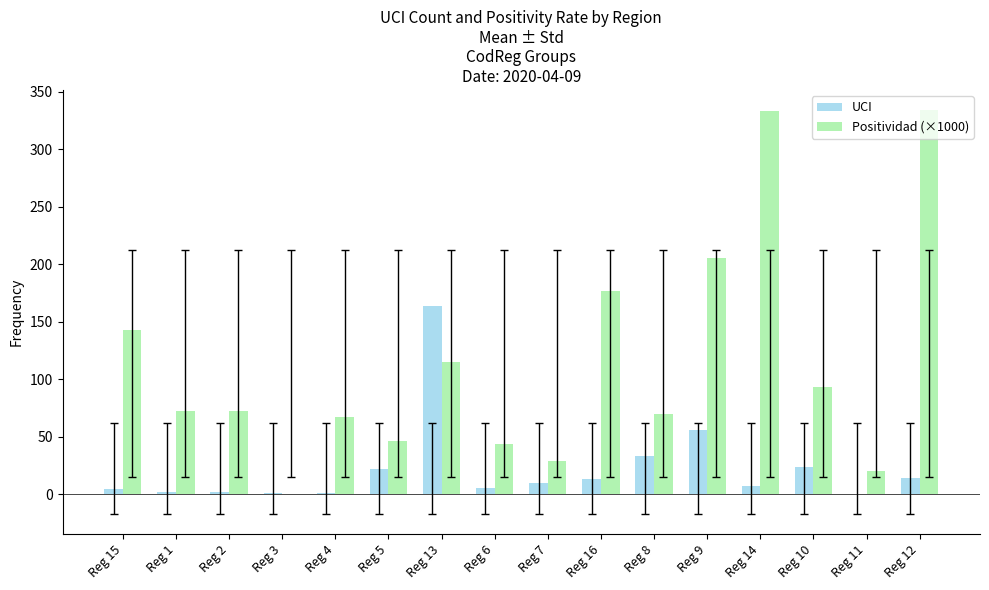

What is the sum of all UCI values?

360.0